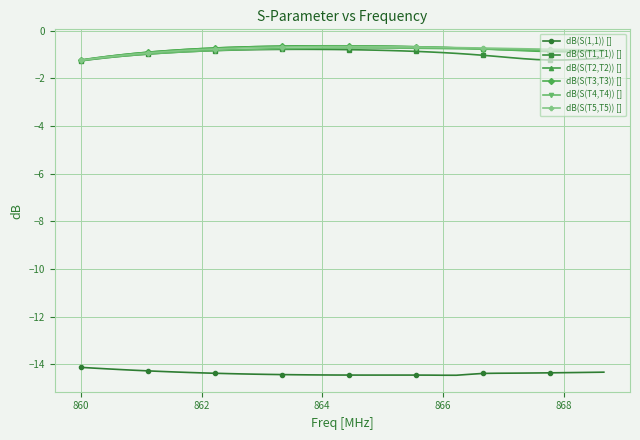

What is the smallest value displayed?

-14.5